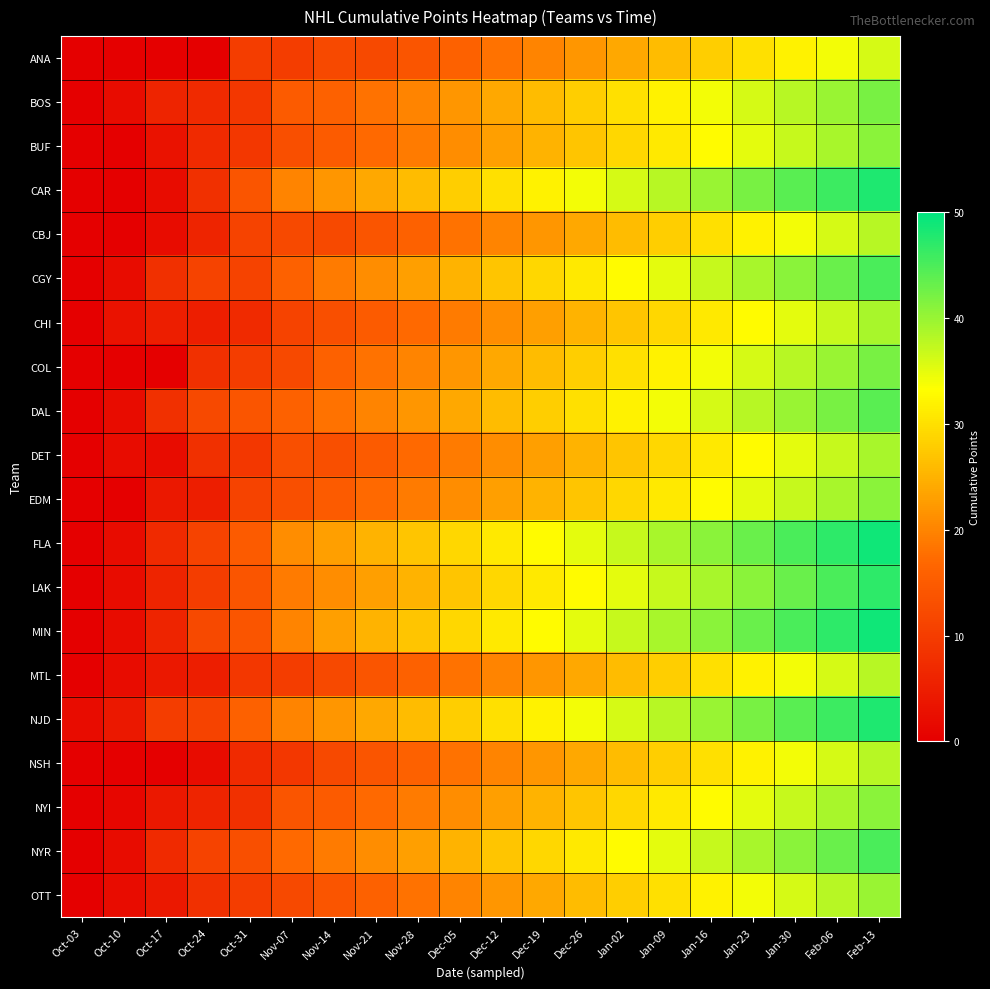

How many distinct data groups are displayed?

20